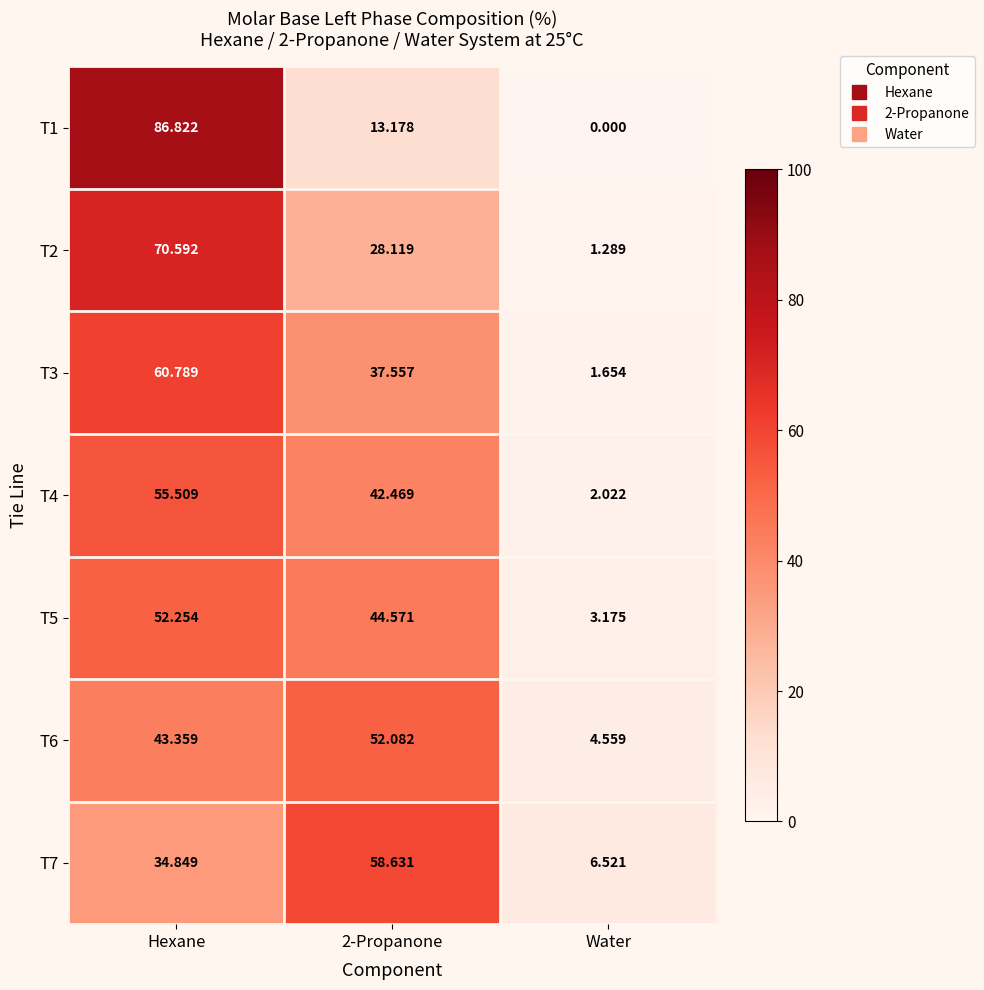

Is the value of T2 at Hexane greater than the value of T5 at Water?

Yes